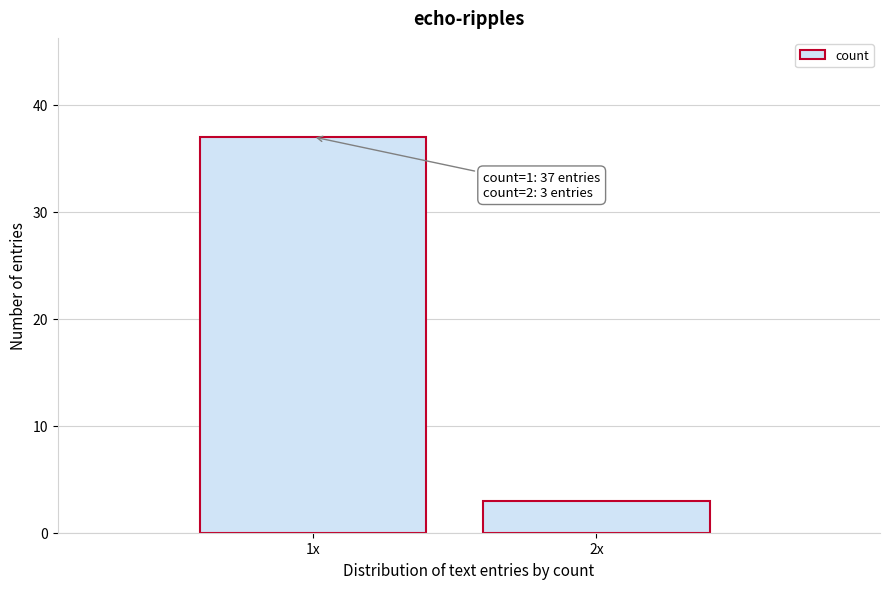

Reading left to right, extract all data points from this chart.

1x=37	2x=3